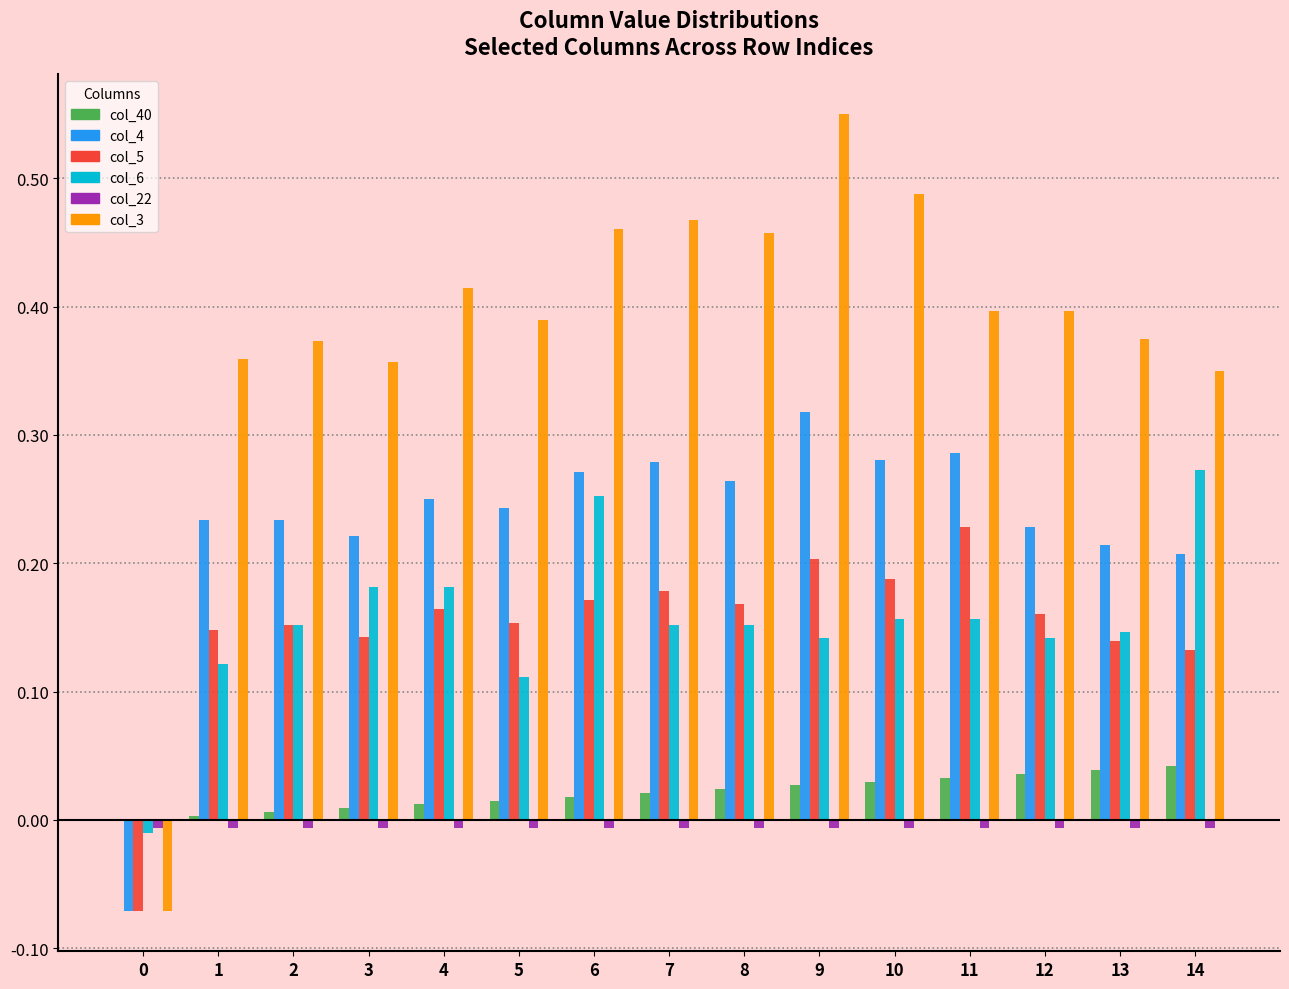

Which label corresponds to the largest value in the chart?

9